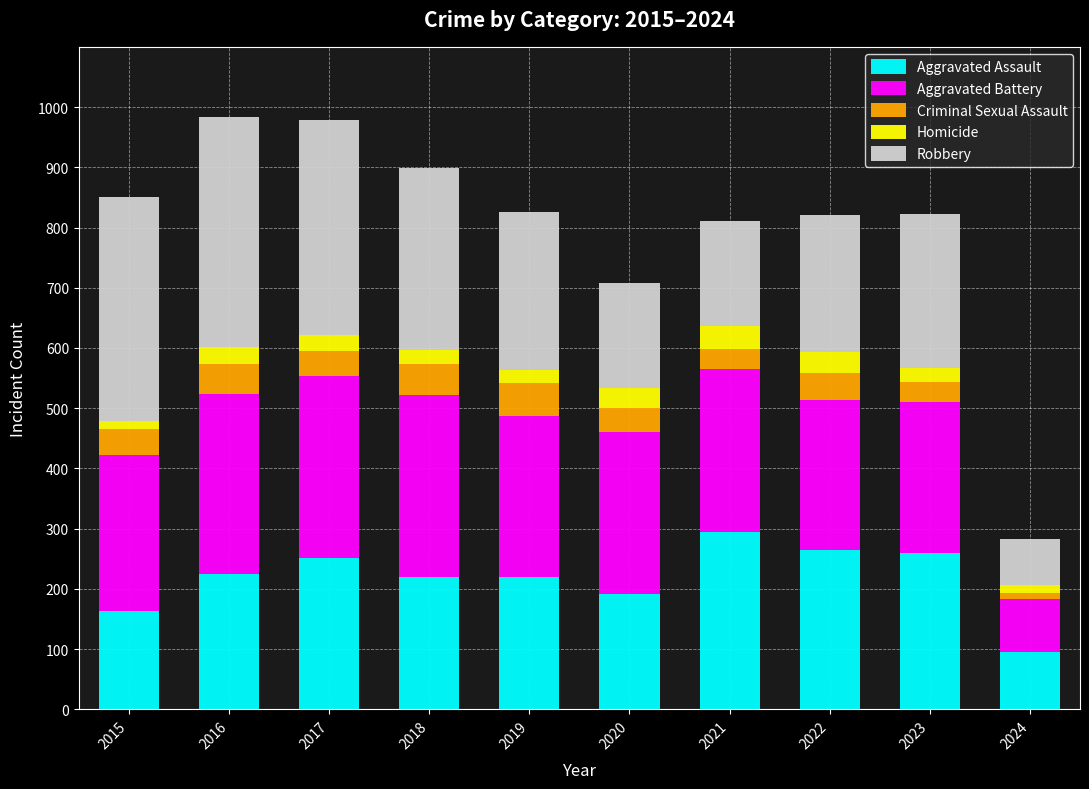

What value does the Aggravated Assault series have at 2018, to the nearest 10?

220